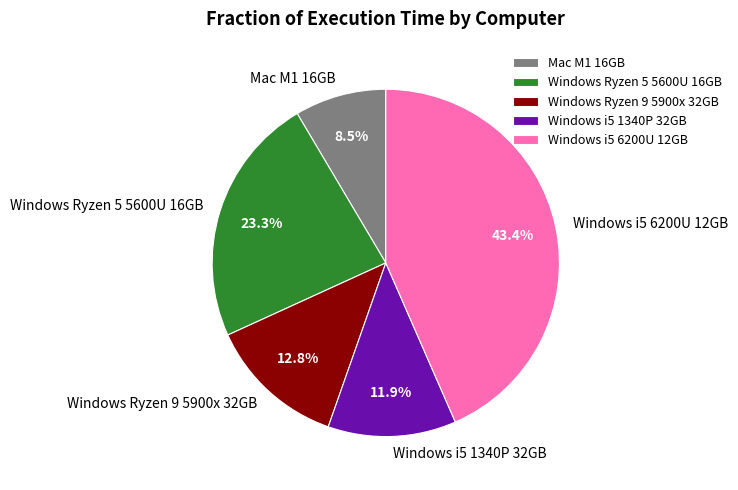

To the nearest percent, what is the difference between the Windows i5 6200U 12GB and Windows Ryzen 9 5900x 32GB slice percentages?

31%